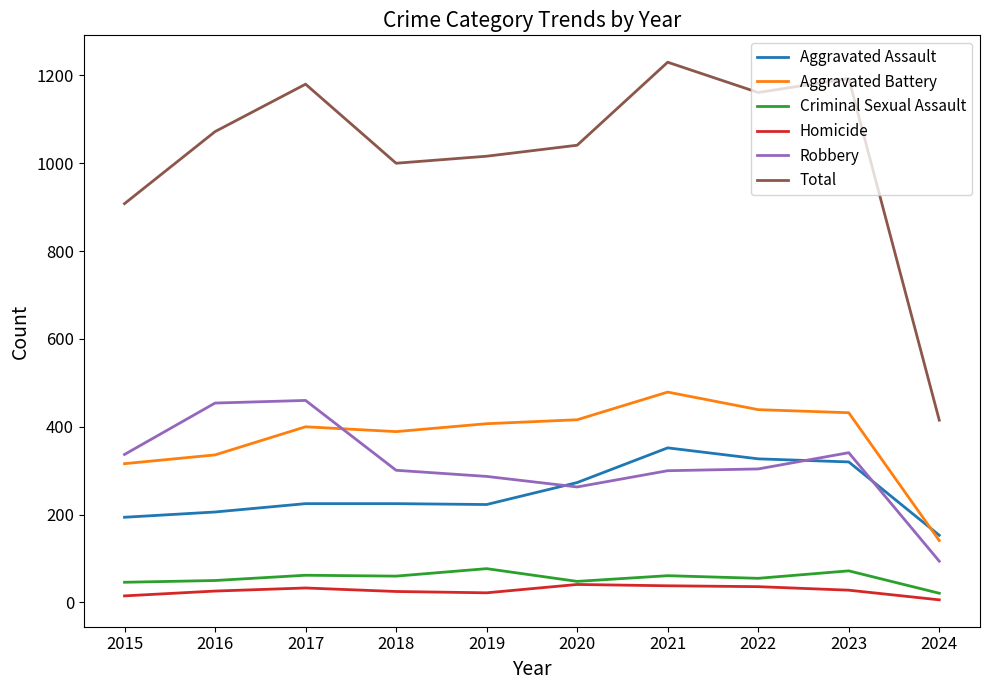

The value of Aggravated Assault at 2017 is 225. True or false?

True